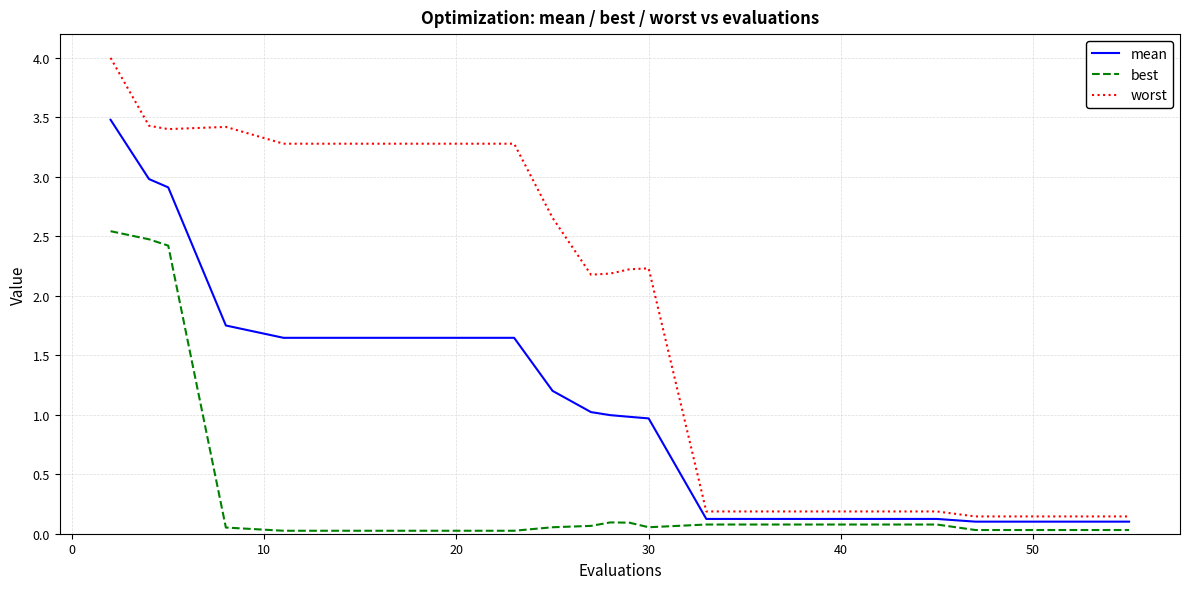

At how many categories does at least one series exceed 2?

13